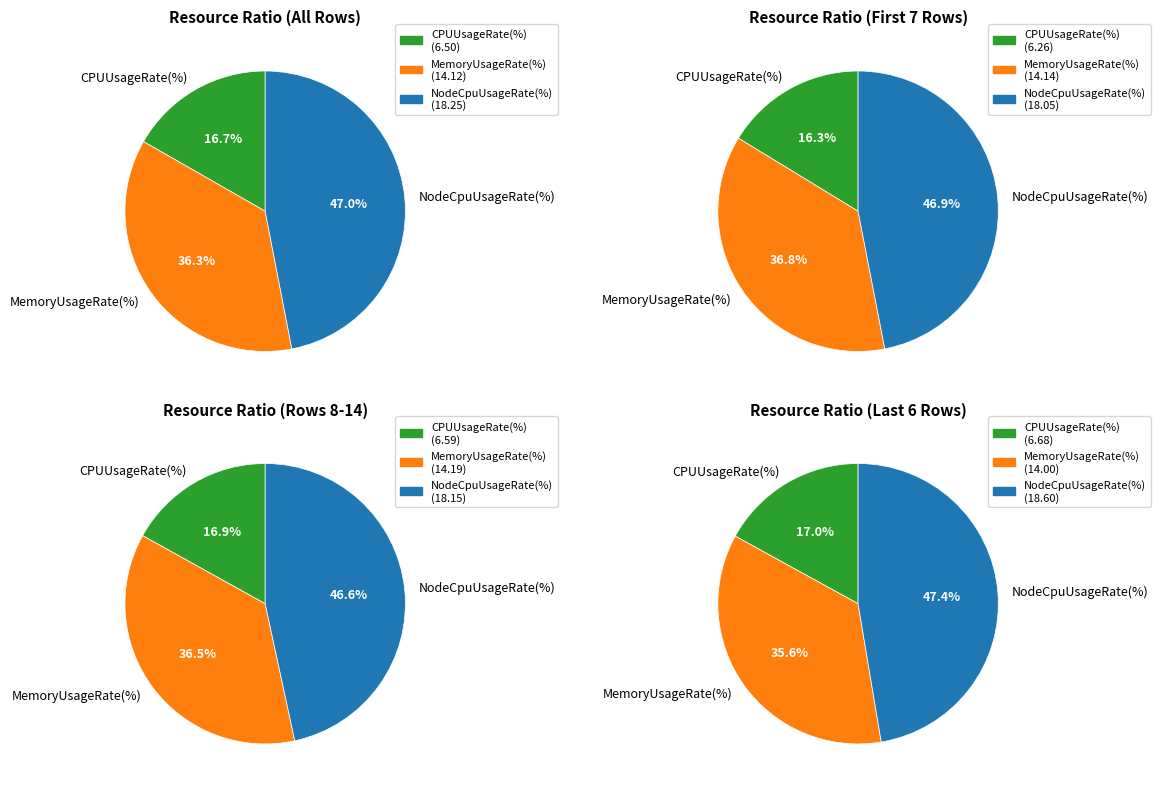

Does 4 represent more than half of the total?

No